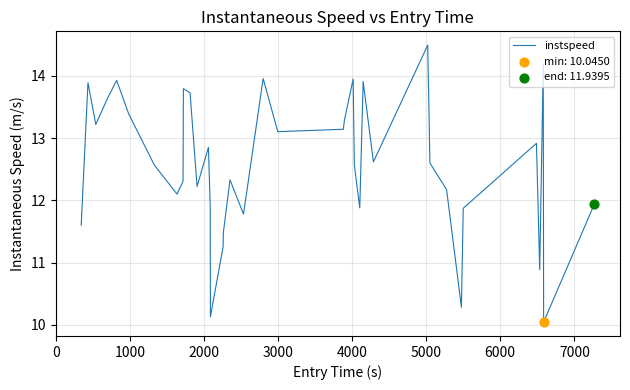

What is the difference between the maximum and minimum values?

4.4